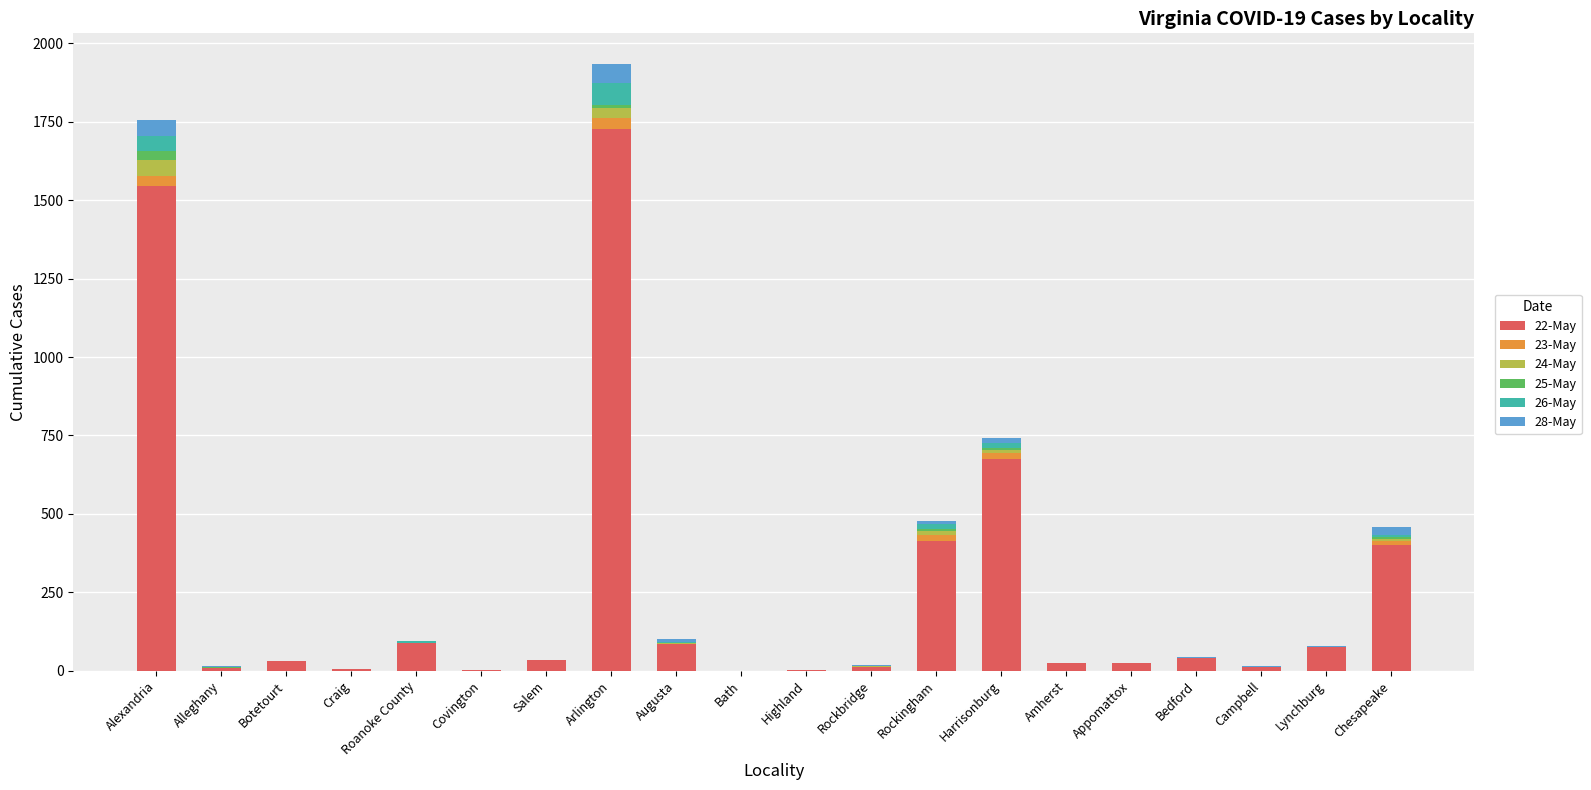

At which category does the chart reach its minimum across all series?

Bath